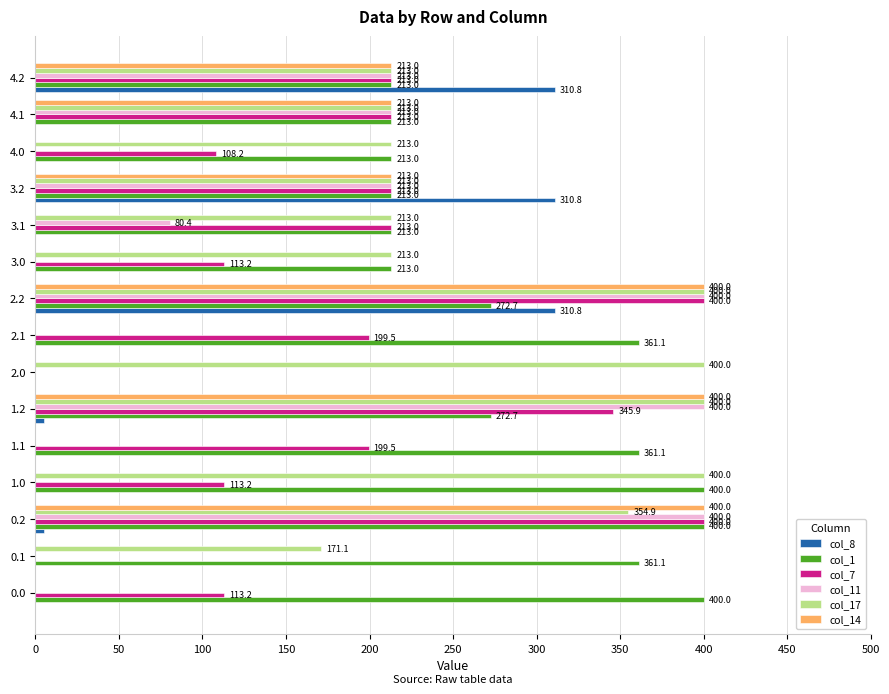

True or false: col_11 has a value of 135.7 at 4.1.

False